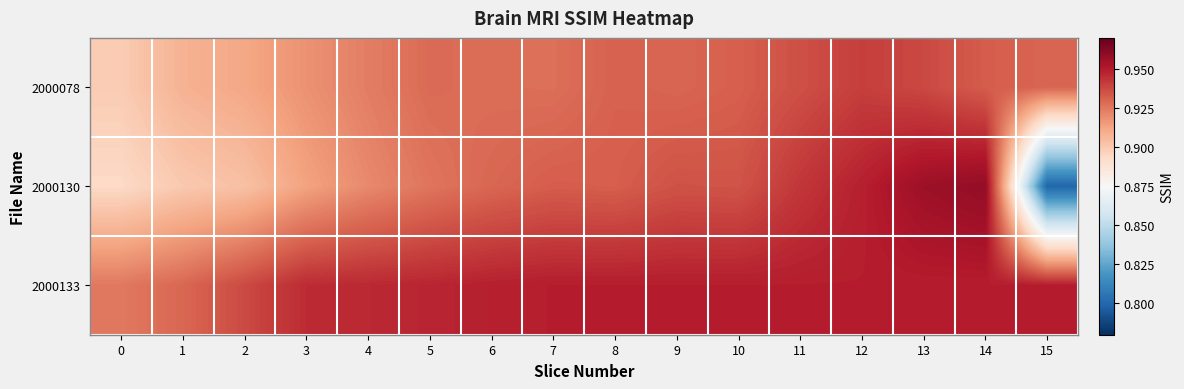

Reading left to right, list all the values displayed in this chart.

2000078: 0=0.9	1=0.9	2=0.9	3=0.9	4=0.9	5=0.9	6=0.9	7=0.9	8=0.9	9=0.9	10=0.9	11=0.9	12=0.9	13=0.9	14=0.9	15=0.9
2000130: 0=0.9	1=0.9	2=0.9	3=0.9	4=0.9	5=0.9	6=0.9	7=0.9	8=0.9	9=0.9	10=0.9	11=0.9	12=0.9	13=1.0	14=1.0	15=0.8
2000133: 0=0.9	1=0.9	2=0.9	3=0.9	4=0.9	5=0.9	6=0.9	7=0.9	8=0.9	9=0.9	10=0.9	11=0.9	12=0.9	13=0.9	14=0.9	15=0.9